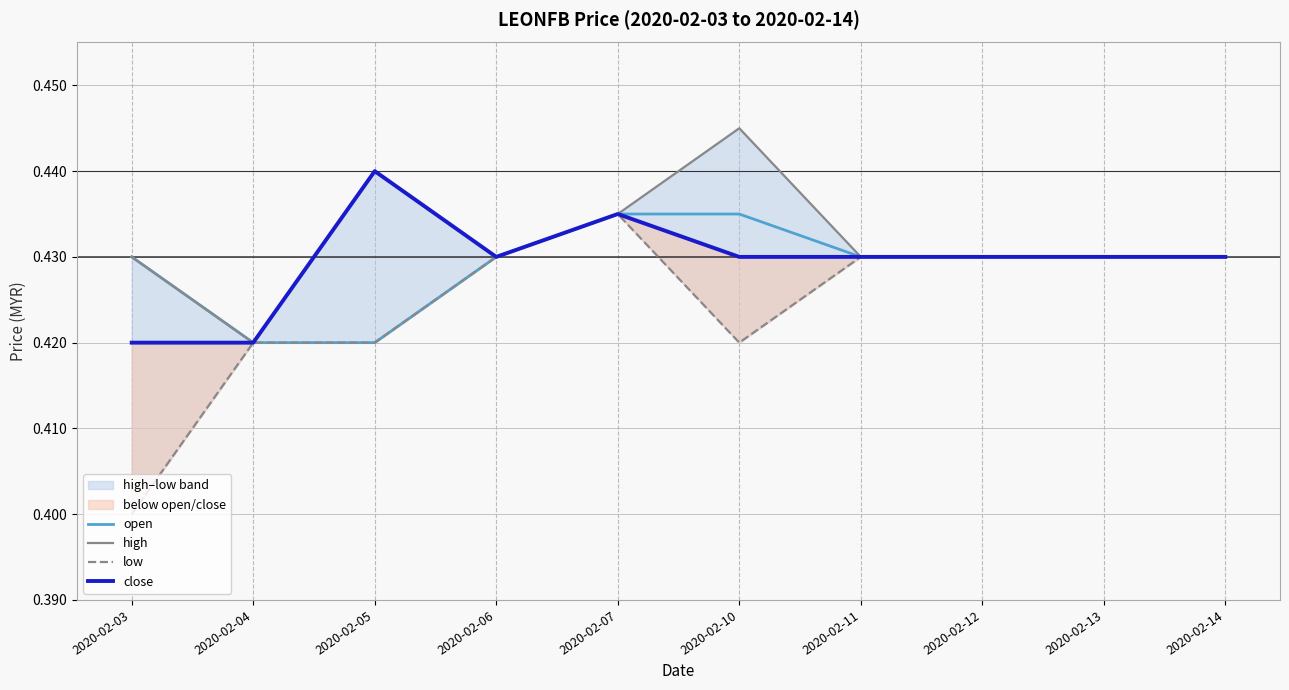

What is the value of the high point at the 7th from the left?

0.4